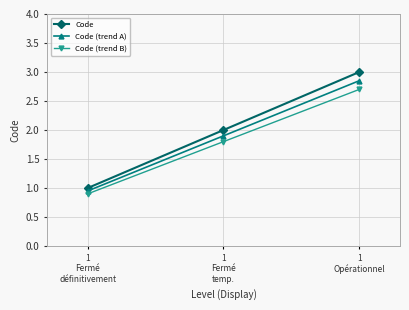

What is the label of the 2nd point from the right?

1
Fermé
temp.